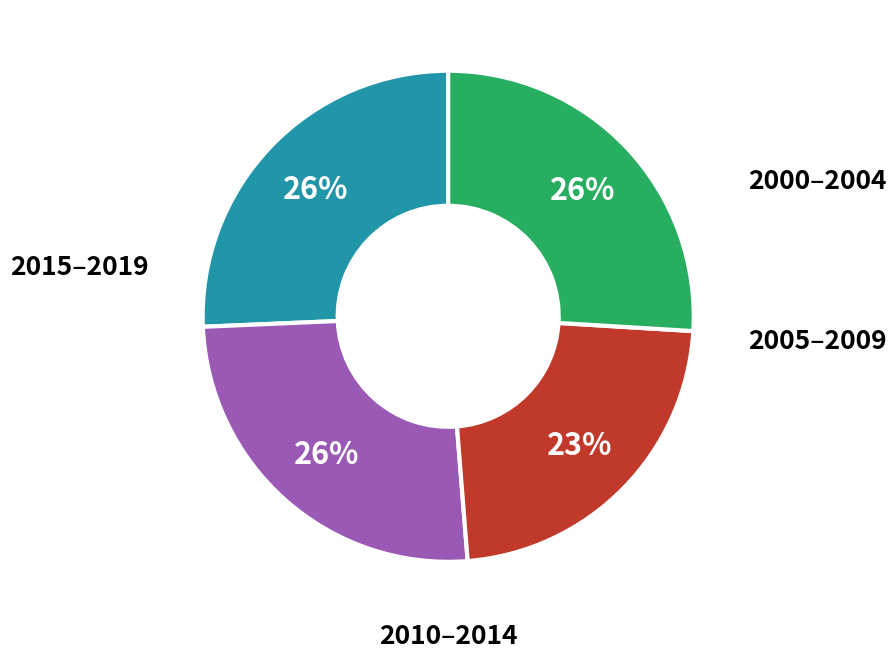

To the nearest percent, what is the average slice percentage?

25%